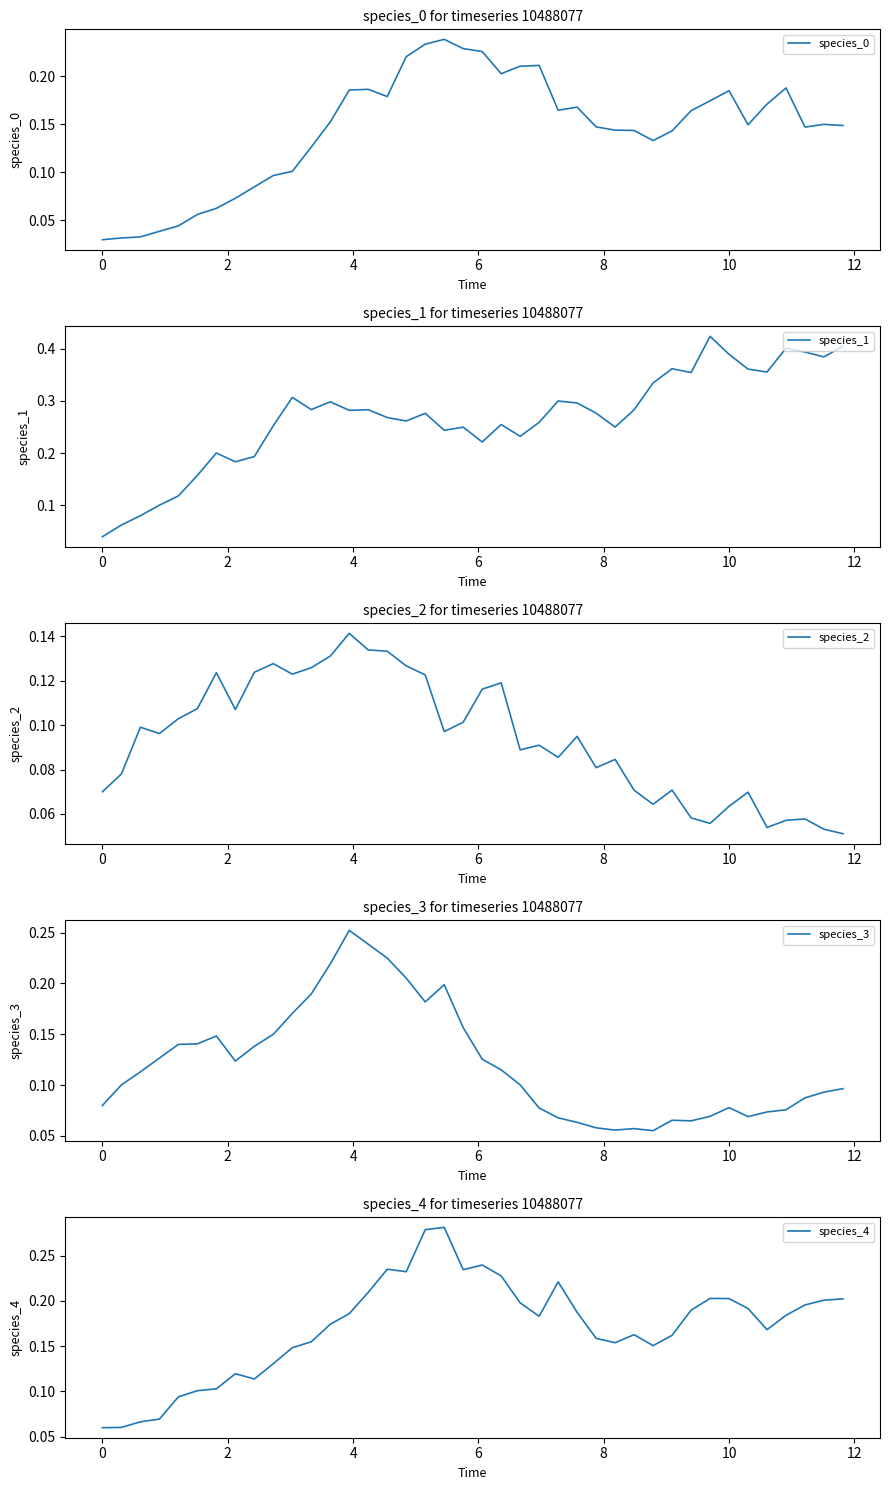

Which series ends up on top after the final intersection of species_3 and species_2?

species_3